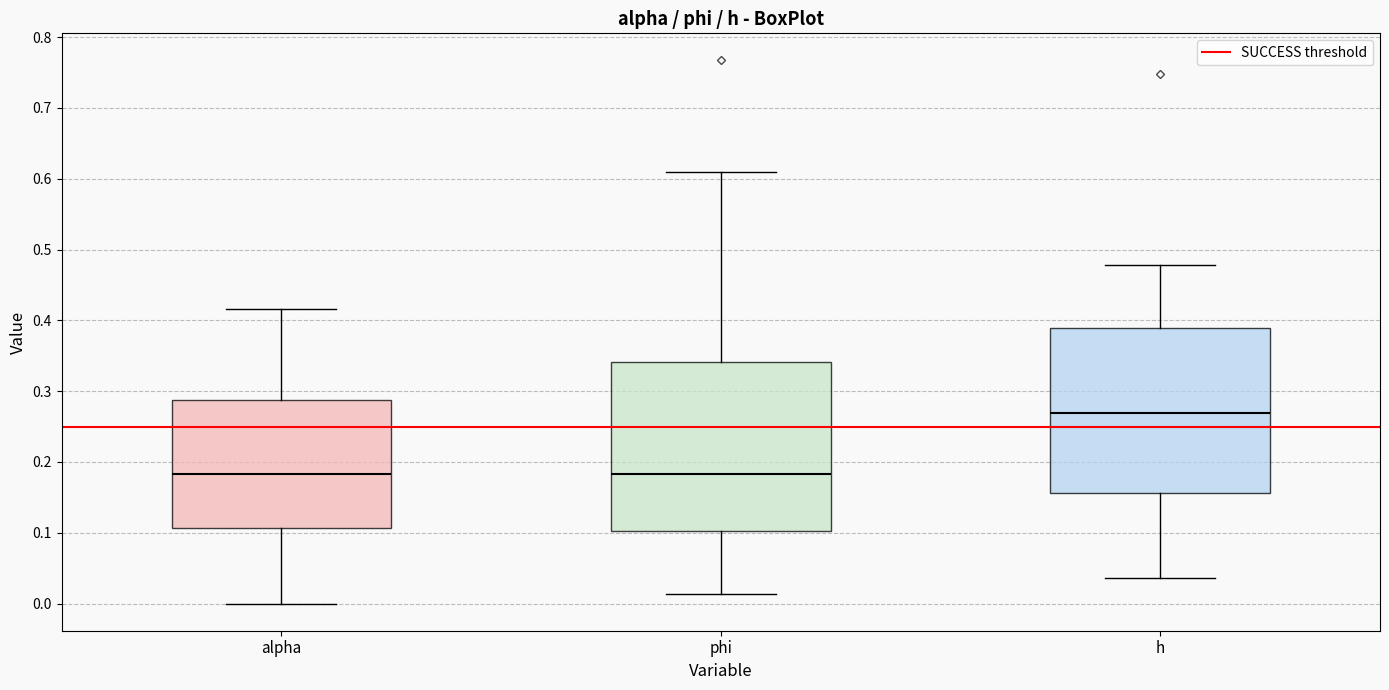

Reading left to right, transcribe this box plot: for each box, give where its median line is, the range the box spans, and where its two whiskers end, as read against the y-axis. The values are not printed on the chart, so give them approximately, as read against the axis.

alpha: median 0.18, box 0.11 to 0.29, whiskers 0.00 to 0.42
phi: median 0.18, box 0.10 to 0.34, whiskers 0.01 to 0.61
h: median 0.27, box 0.16 to 0.39, whiskers 0.04 to 0.48